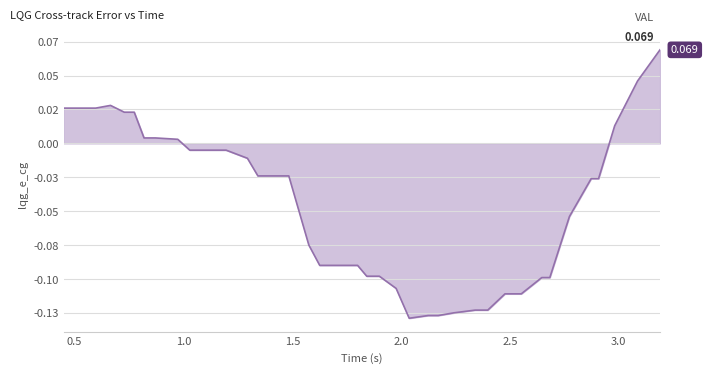

What is the maximum value shown in the chart?

0.1